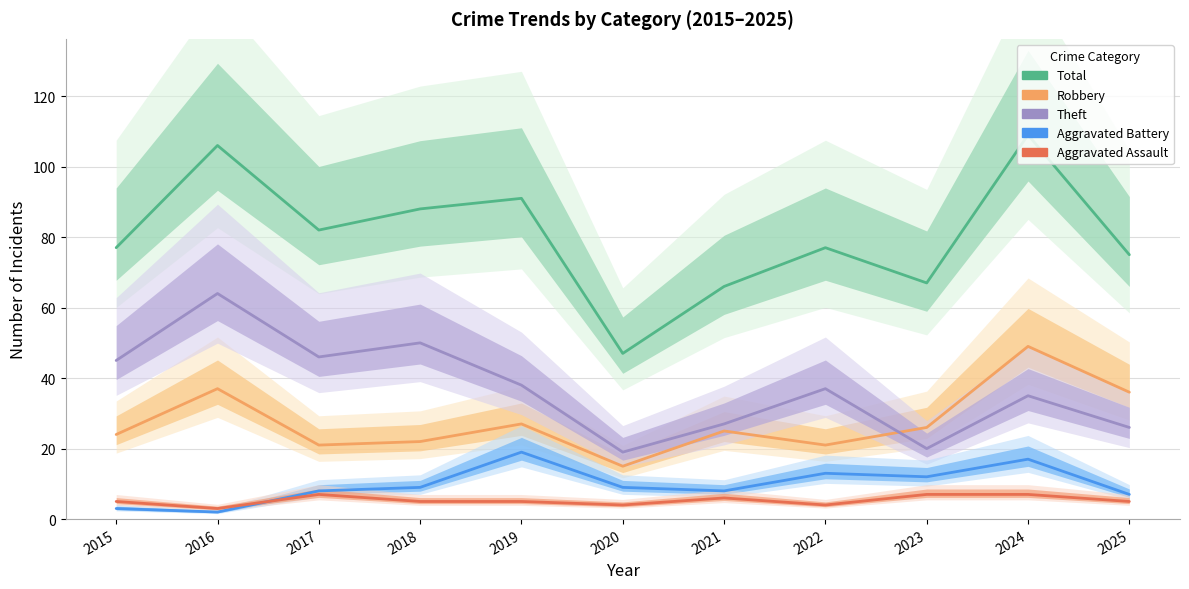

What is the difference between the maximum and second lowest values in the Theft series?

44